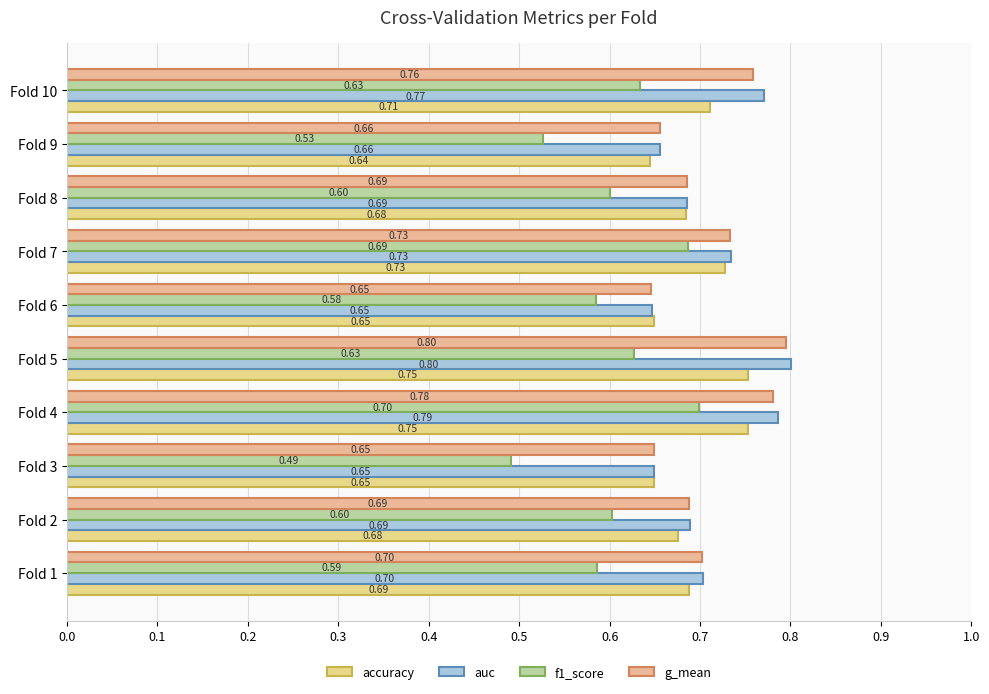

How many data points does each series have?

10